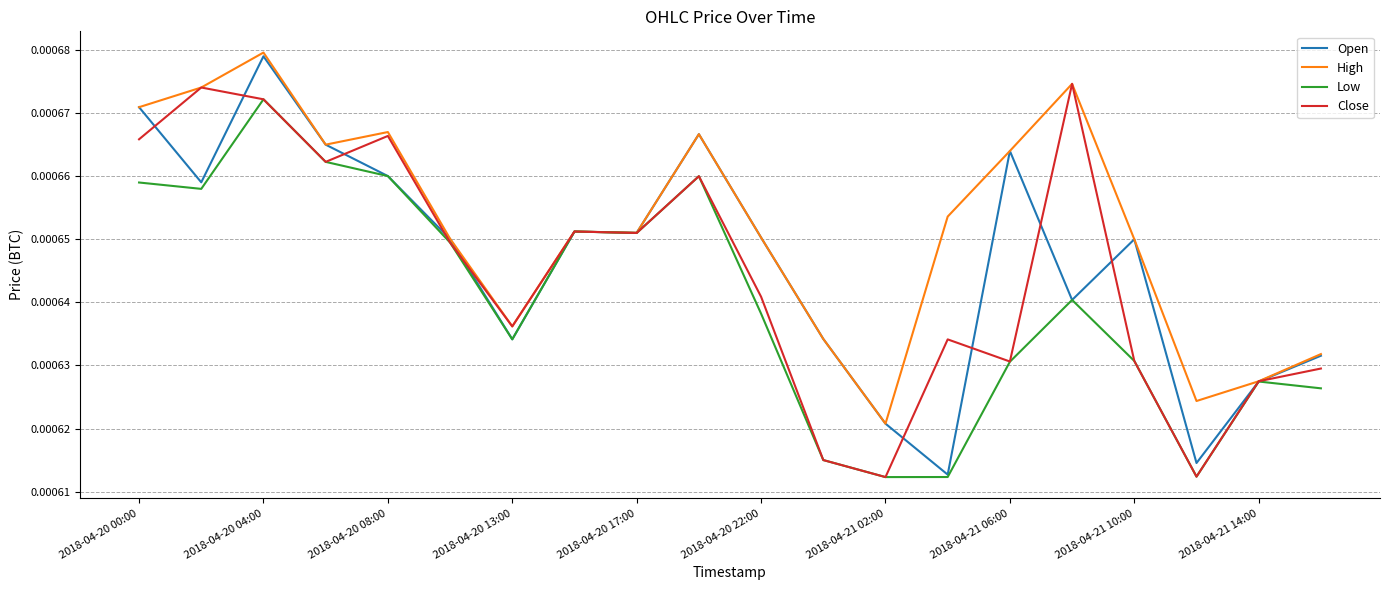

Rank the series by their average value, from highest to lowest.

High, Open, Close, Low